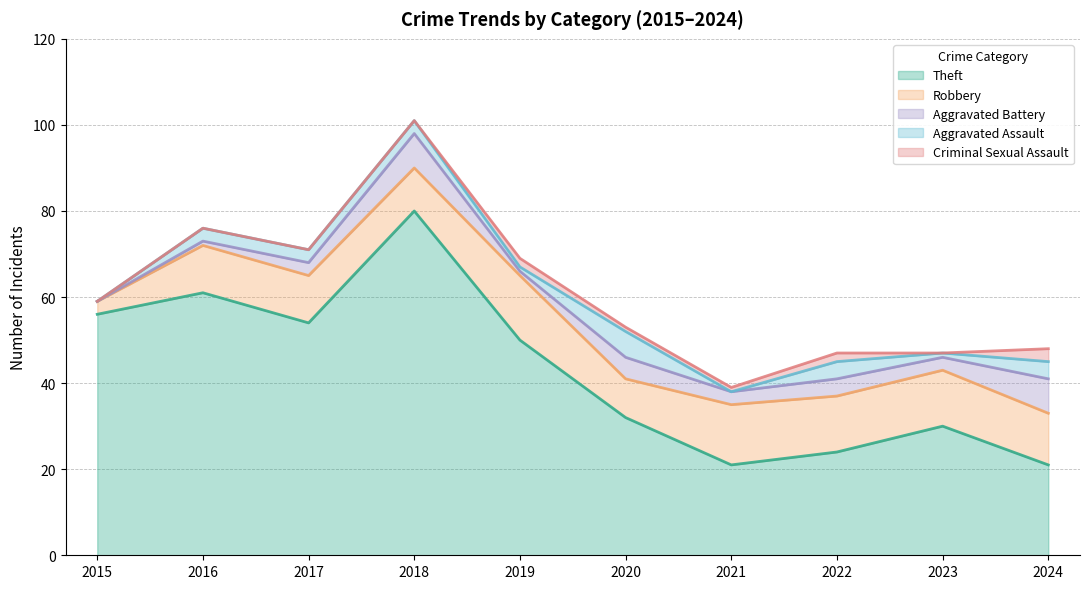

Read the Robbery value at 2020.

9